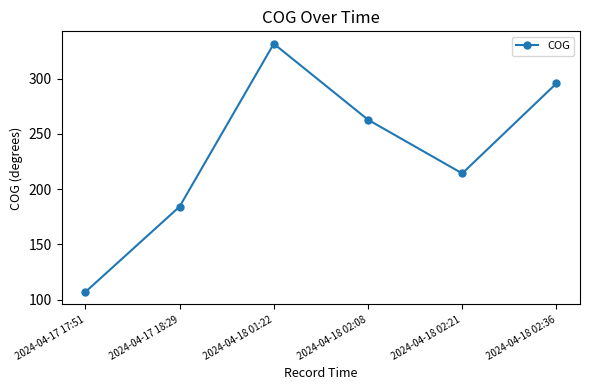

How many values are below 262?

3